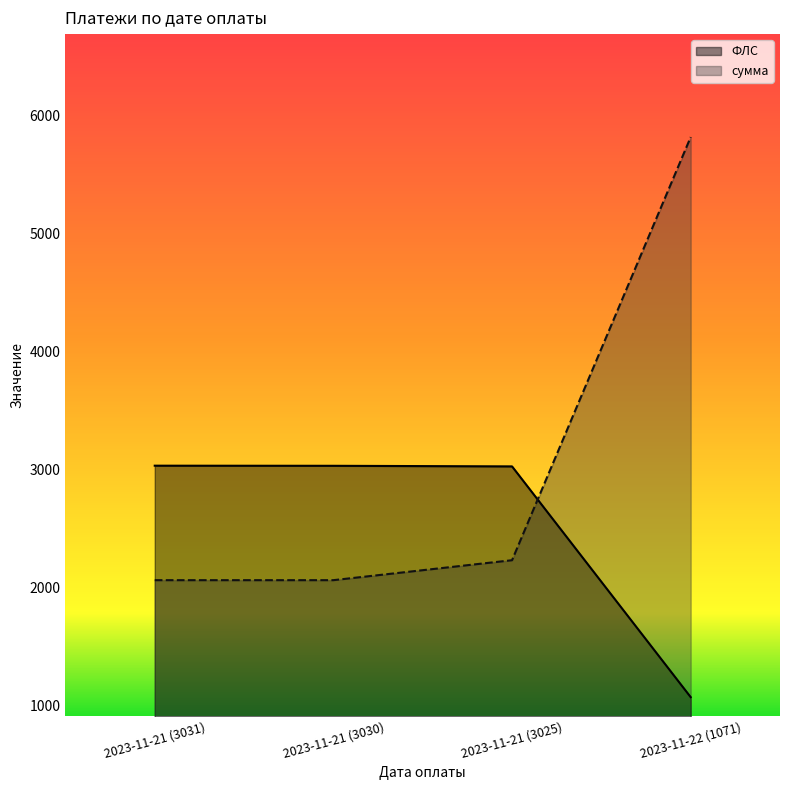

What is the label of the 2nd point from the left?

2023-11-21 (3030)